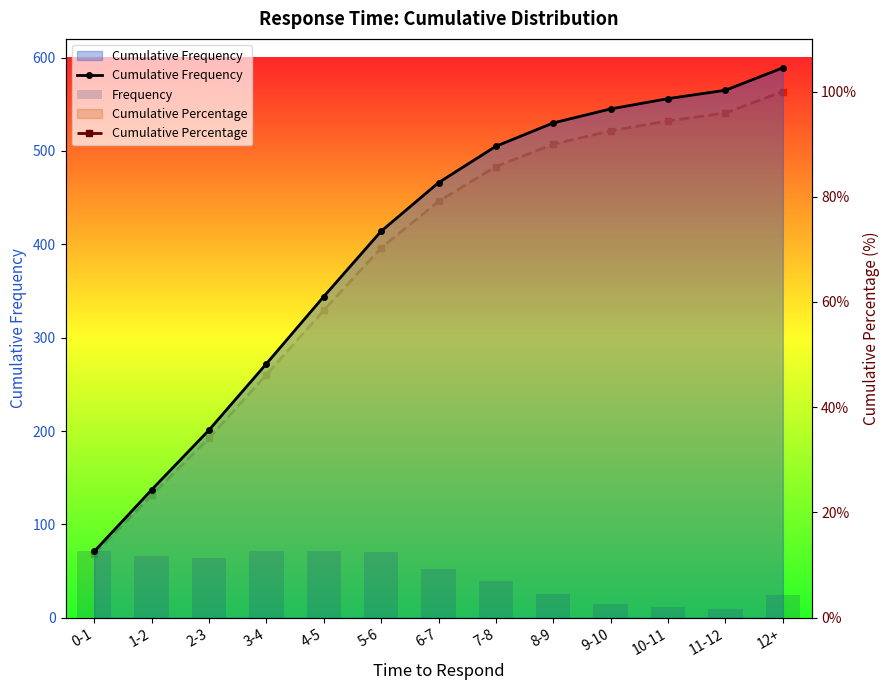

Which series has the largest total across all categories?

Cumulative Frequency